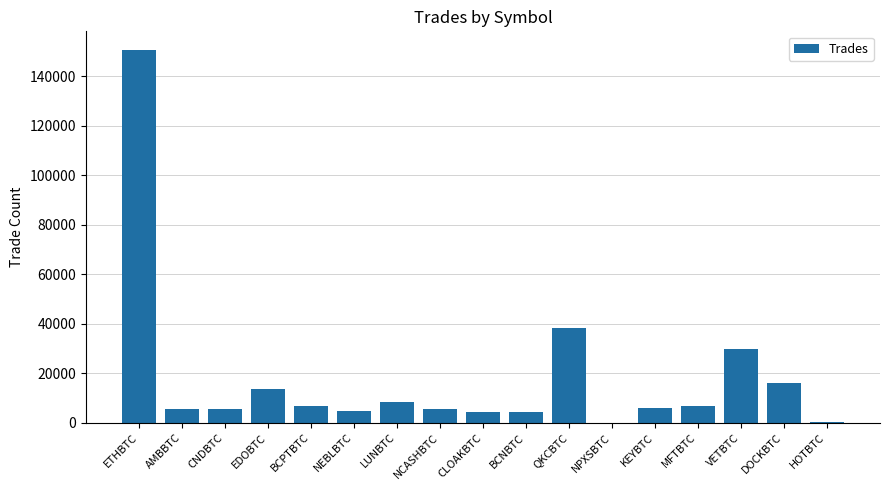

Approximately how many times larger is the value at CNDBTC compared to KEYBTC?

0.9